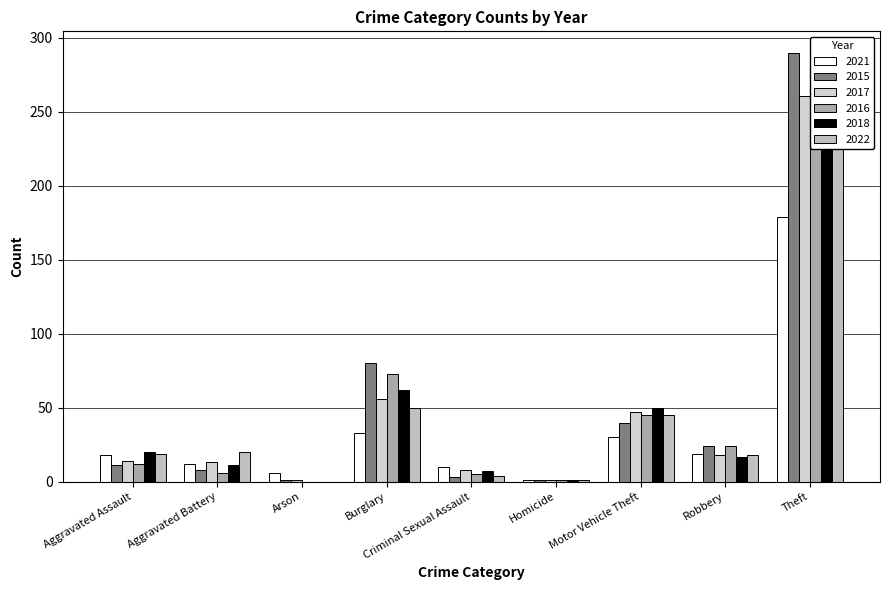

What is the sum of all 2017 values?

419